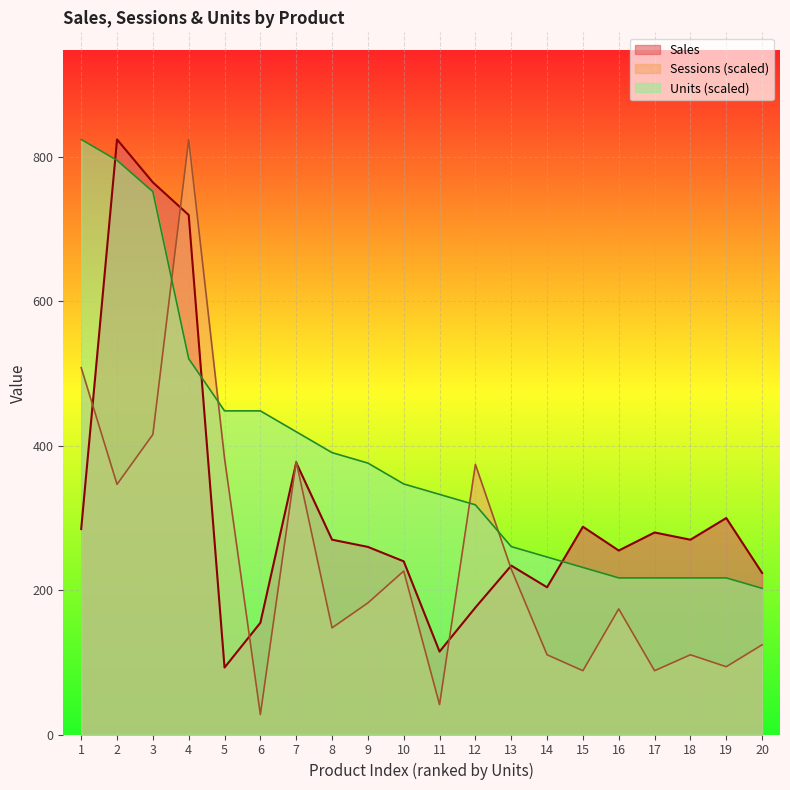

At how many categories does at least one series exceed 377?

8